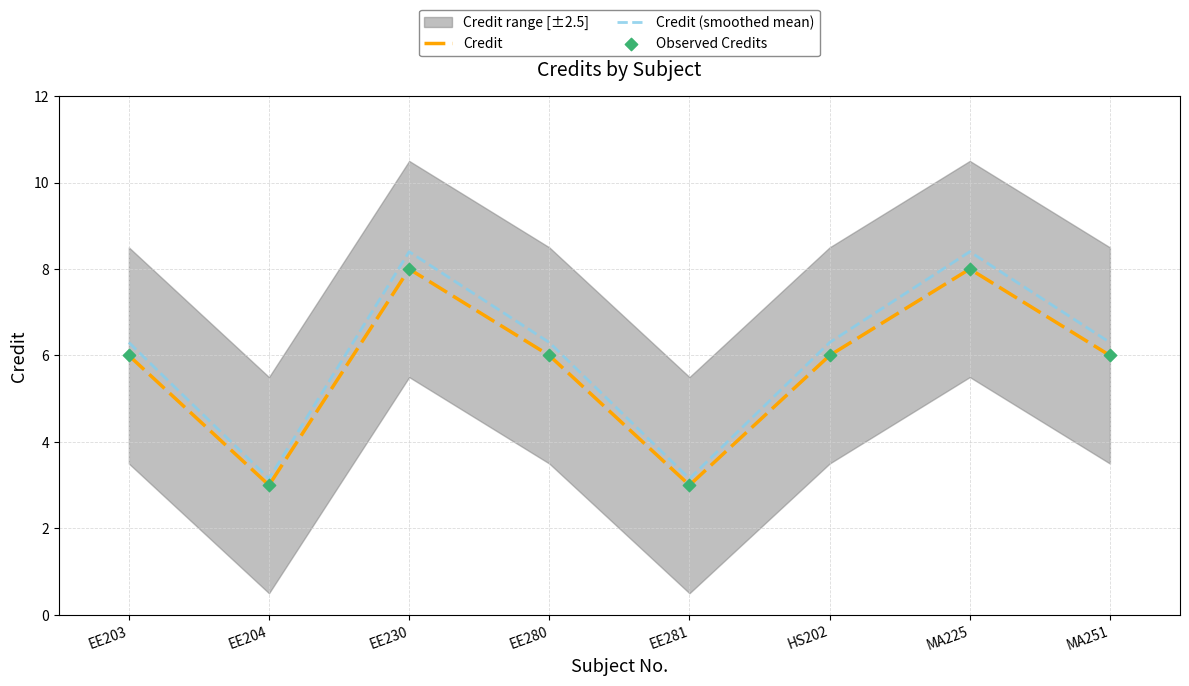

Which series contains the highest Y value?

Credit (smoothed mean)